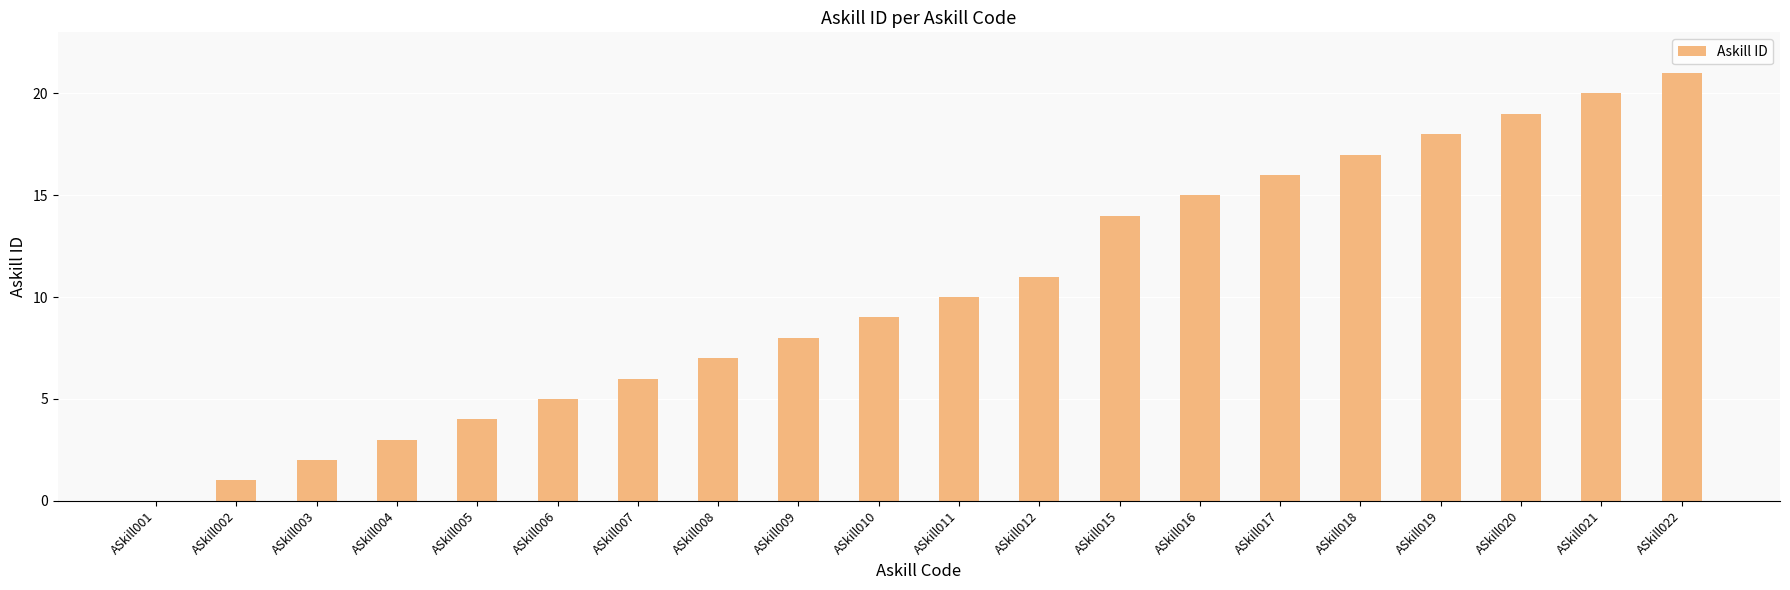

Which label corresponds to the largest value in the chart?

ASkill022